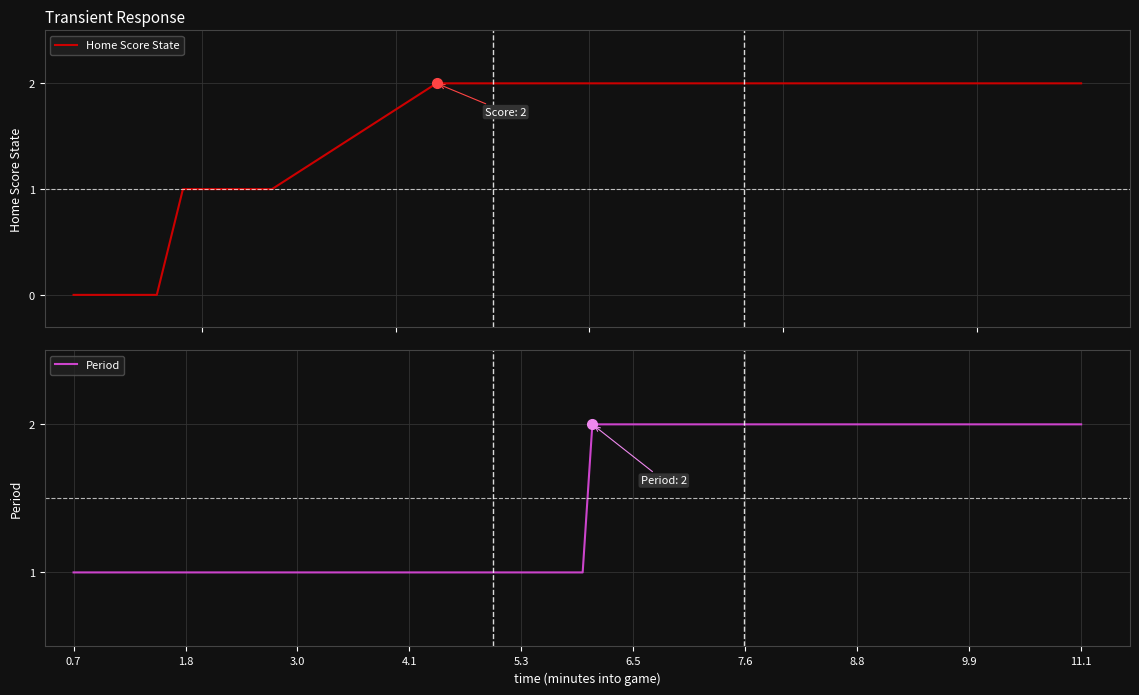

How many Home Score State values are between 1 and 2?

15